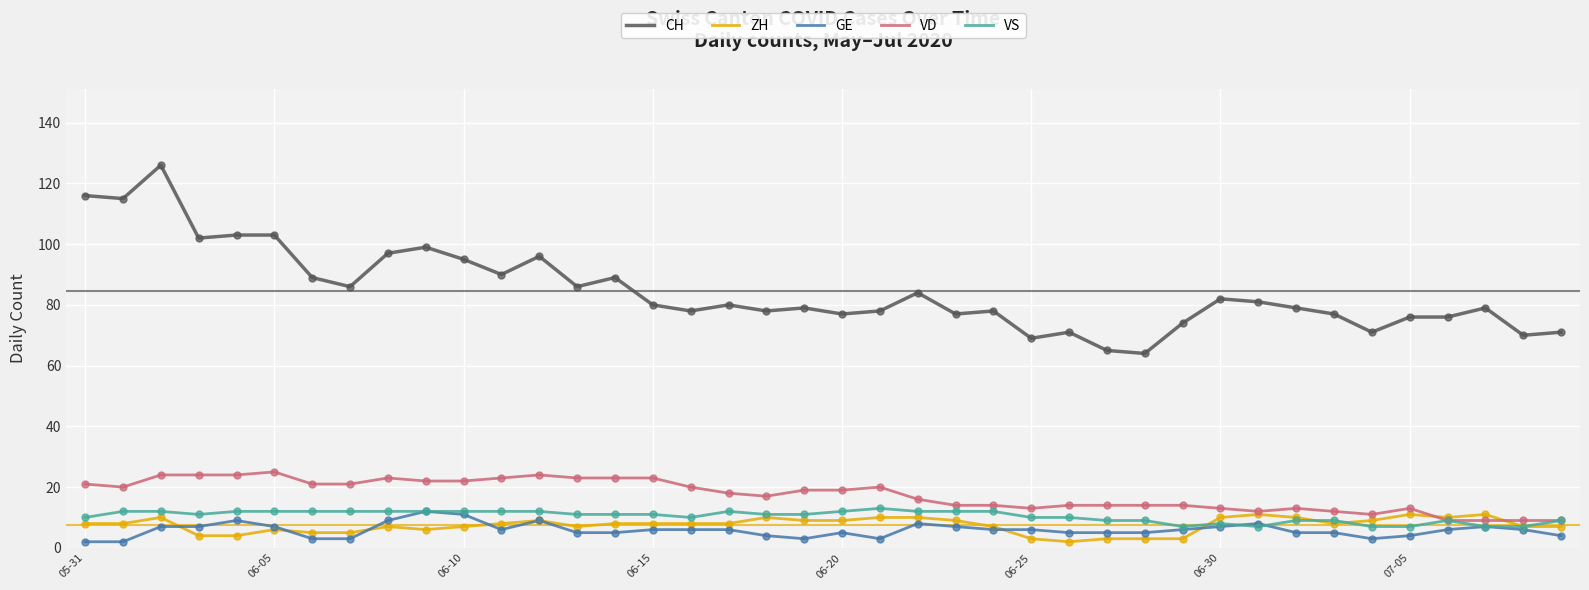

What is the highest value of the CH series?

126